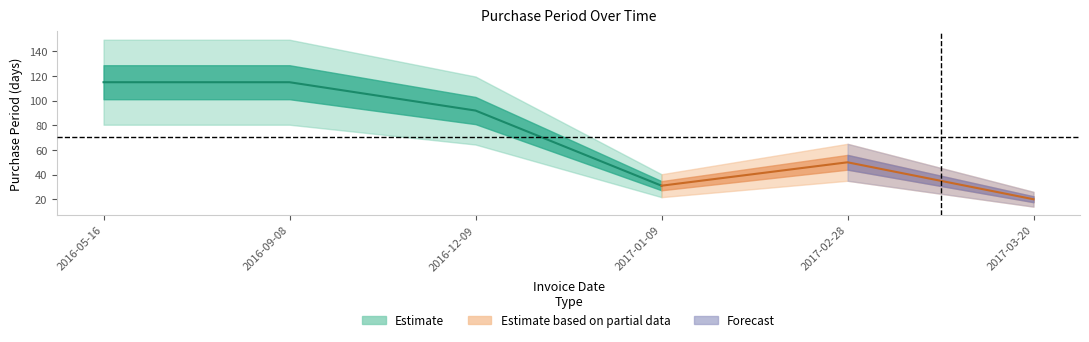

List the labels in order of value, largest first.

2016-05-16, 2016-09-08, 2016-12-09, 2017-02-28, 2017-01-09, 2017-03-20